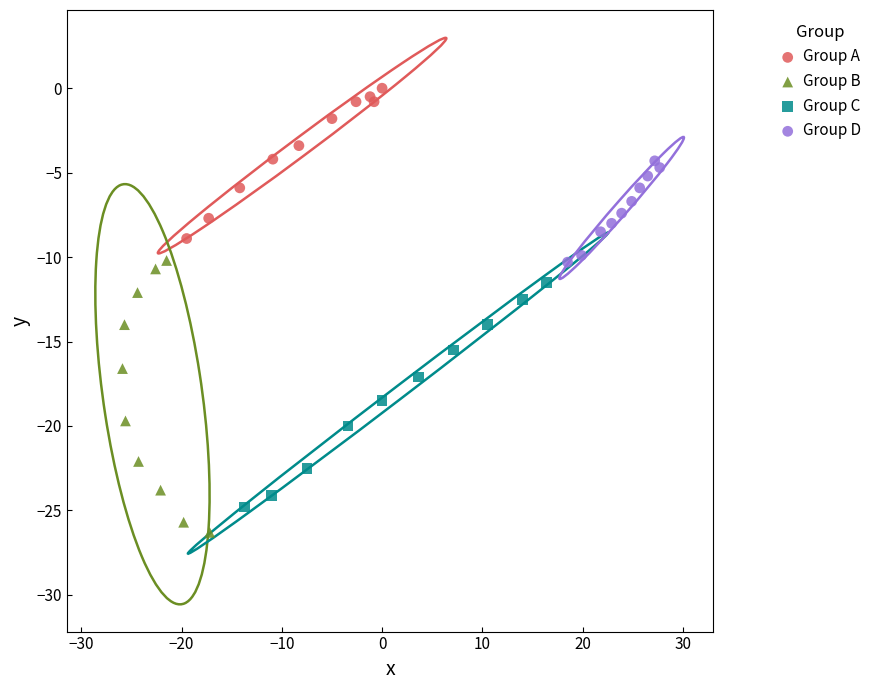

Which series reaches the maximum Y coordinate?

Group A